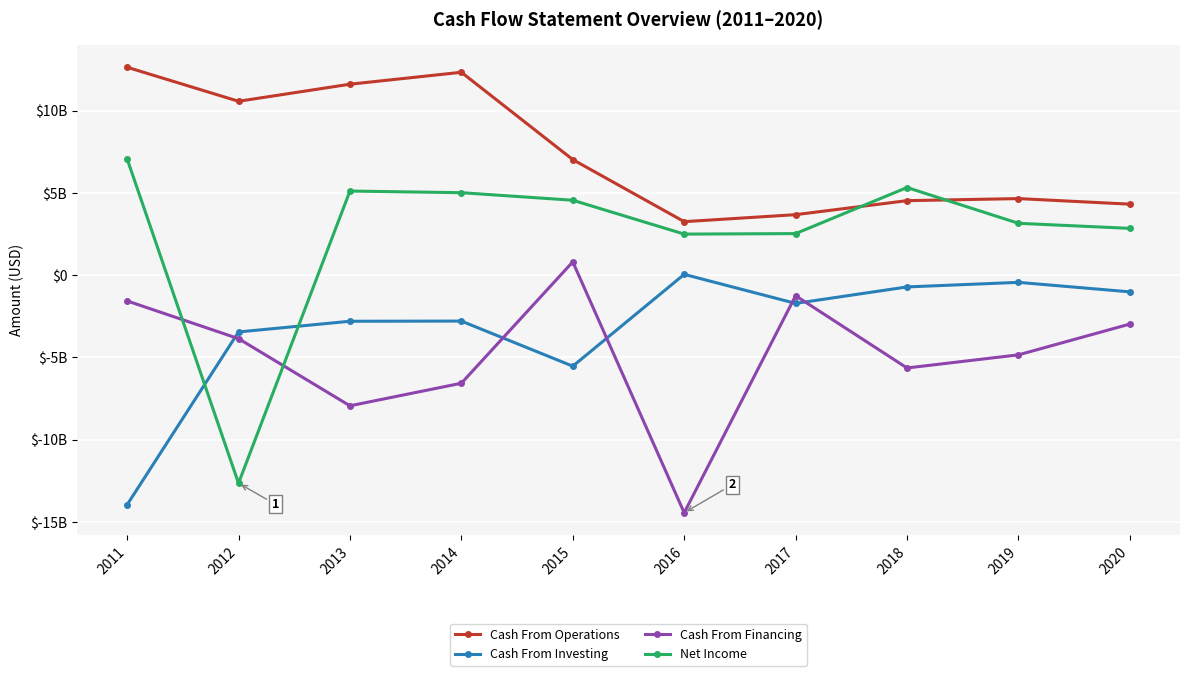

How many times do Net Income and Cash From Investing cross each other?

2